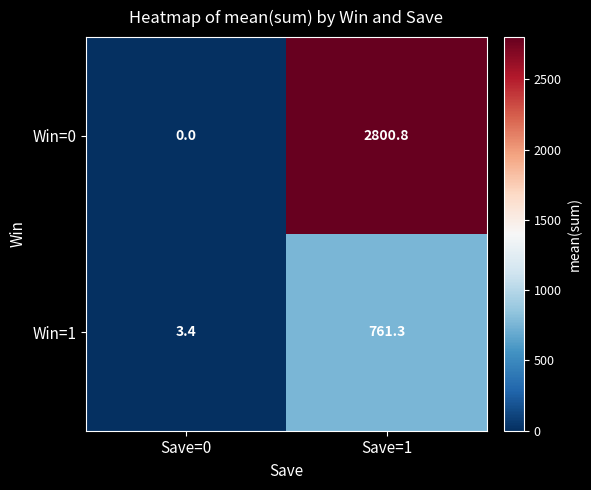

True or false: Win=1 has a value of 761.3 at Save=1.

True